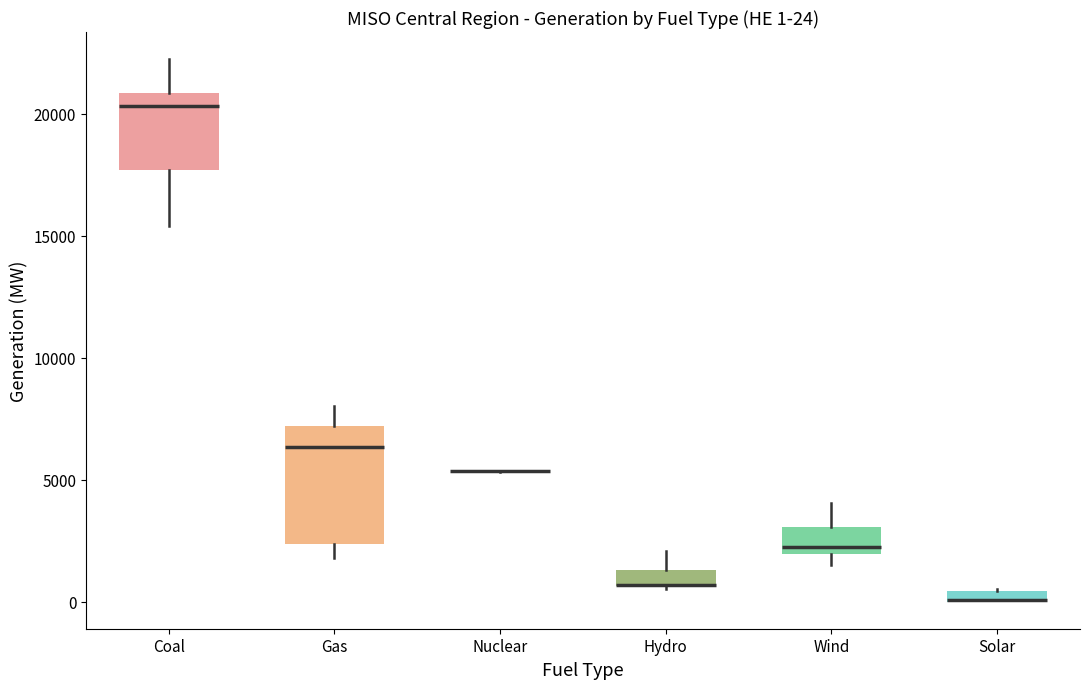

Comparing the boxes themselves (not the whiskers), which one is the tallest?

Gas